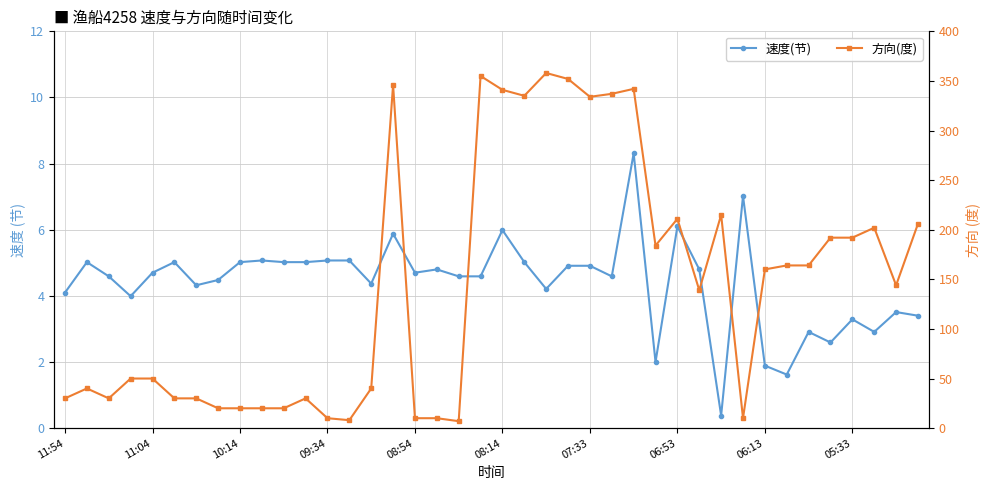

How many lines are shown in the chart?

2